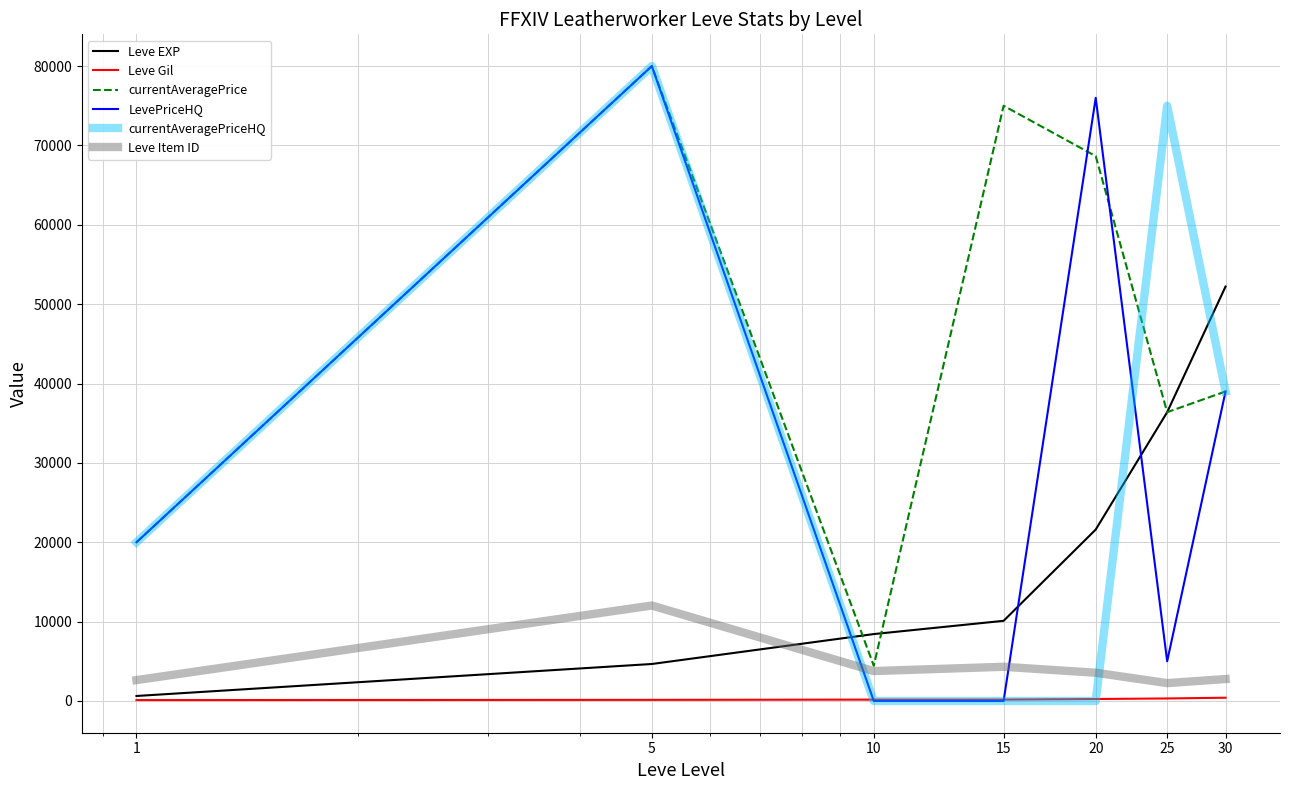

How many lines are shown in the chart?

6